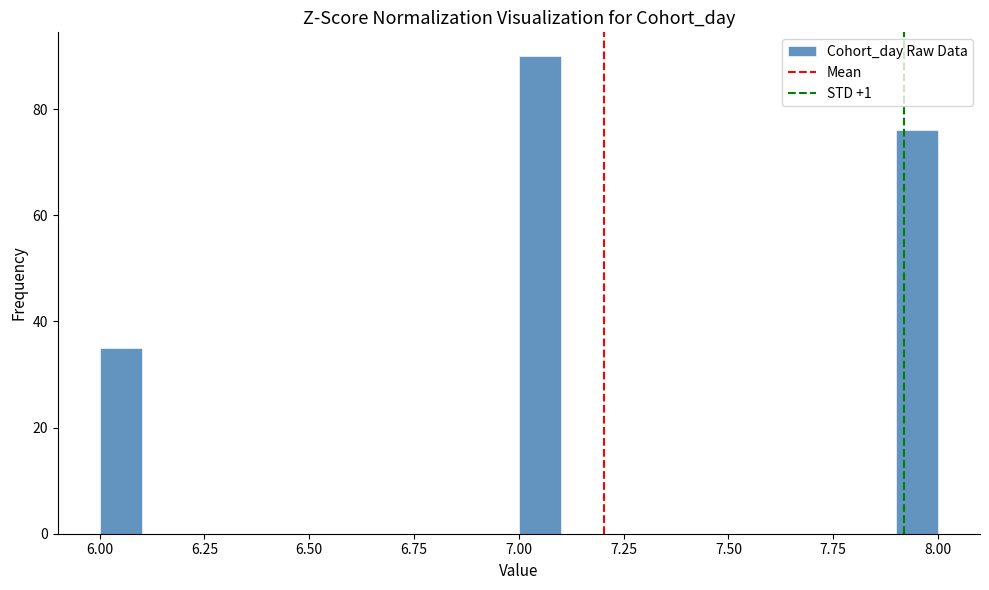

Around what value on the x-axis is the tallest bar? Give the approximate position of its centre, as read against the axis.

7.05